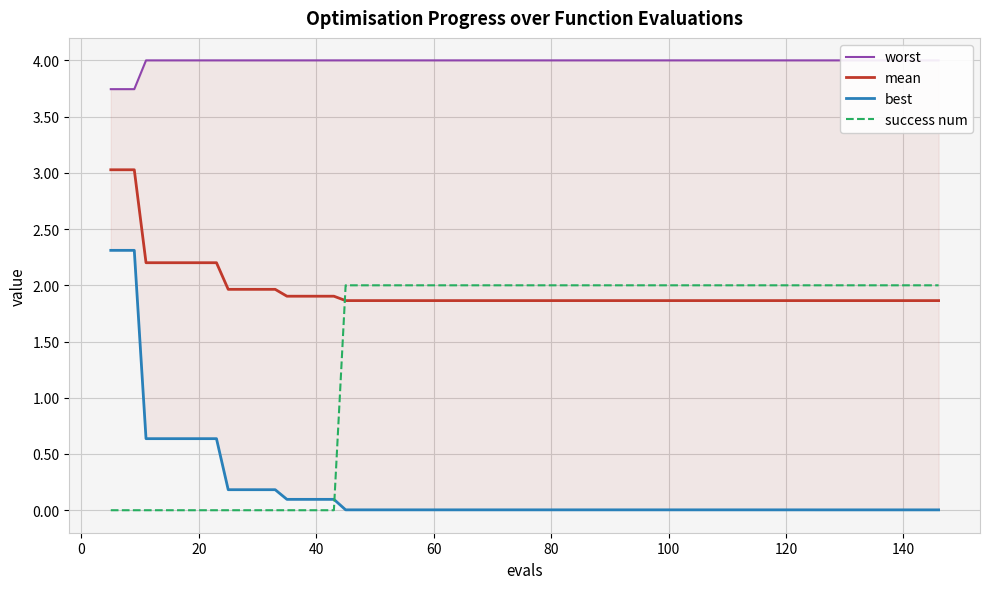

What is the spread (max minus min) of values at 23?

4.0